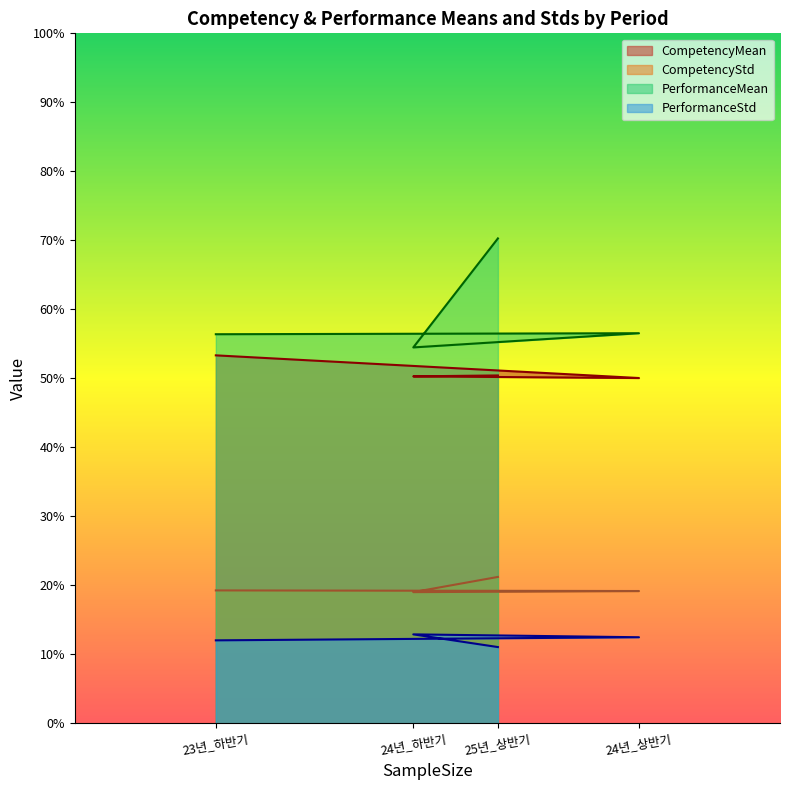

At which category is the sum across all series the highest?

25년_상반기